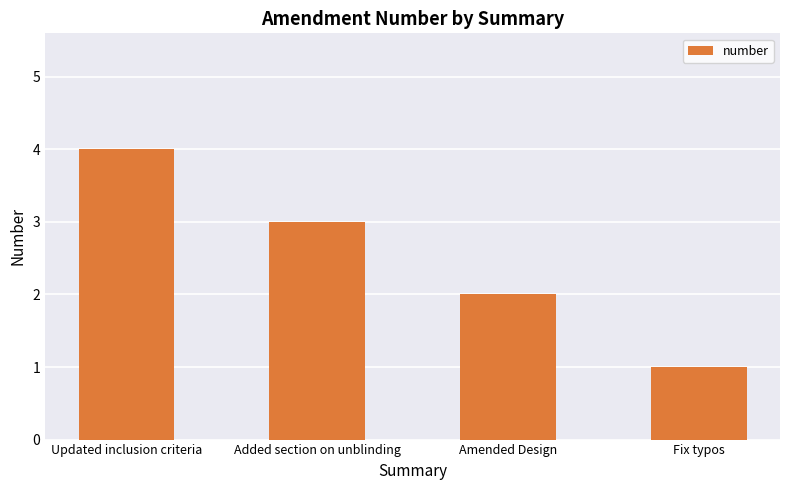

List the labels in order of value, smallest first.

Fix typos, Amended Design, Added section on unblinding, Updated inclusion criteria